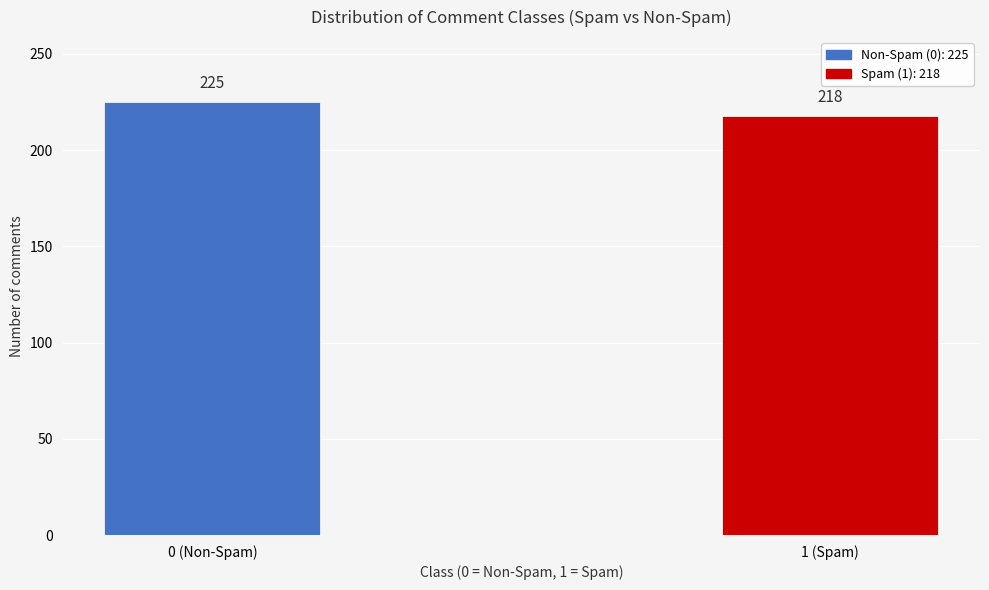

Reading left to right, what are all the values shown in this chart?

225	218